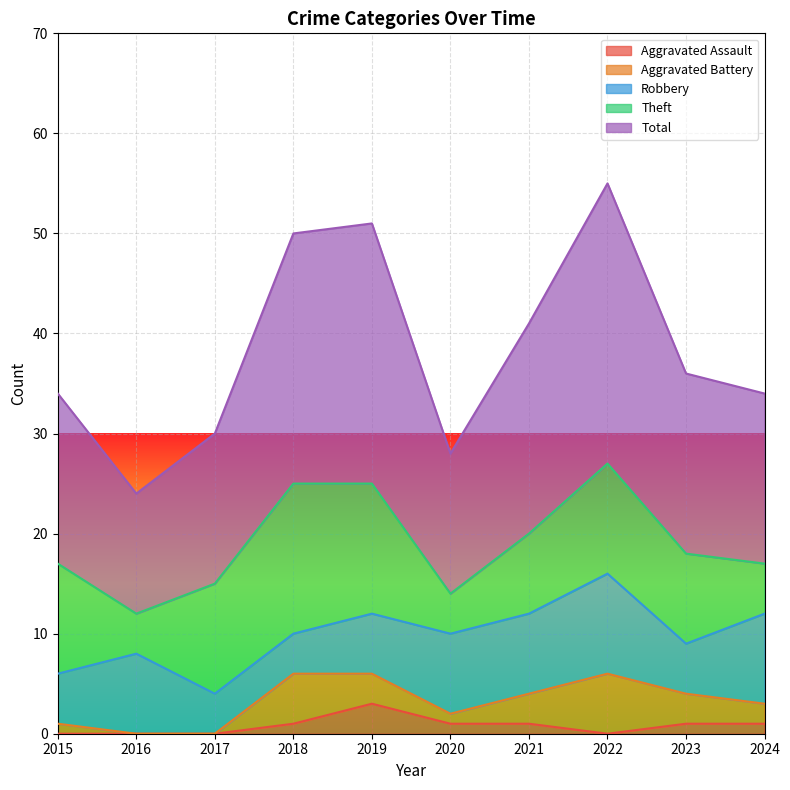

What is the sum of the Robbery values at 2023 and 2015?

10